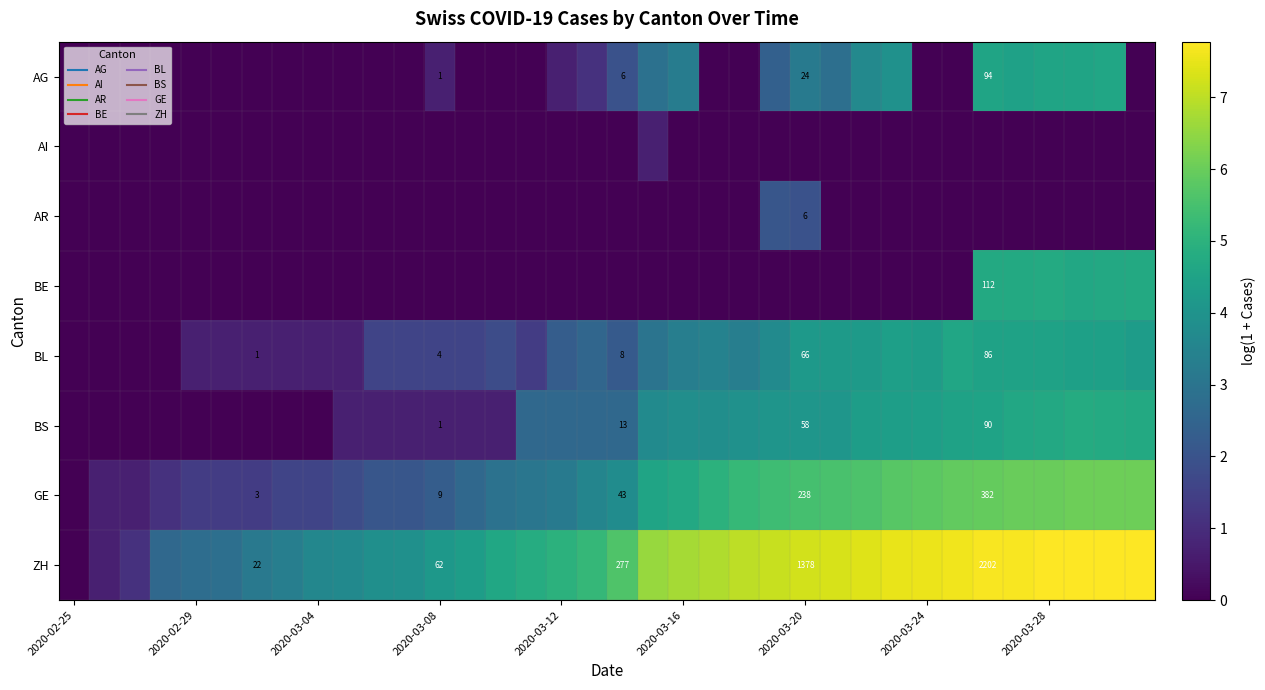

How many positive values does the BL series have?

32